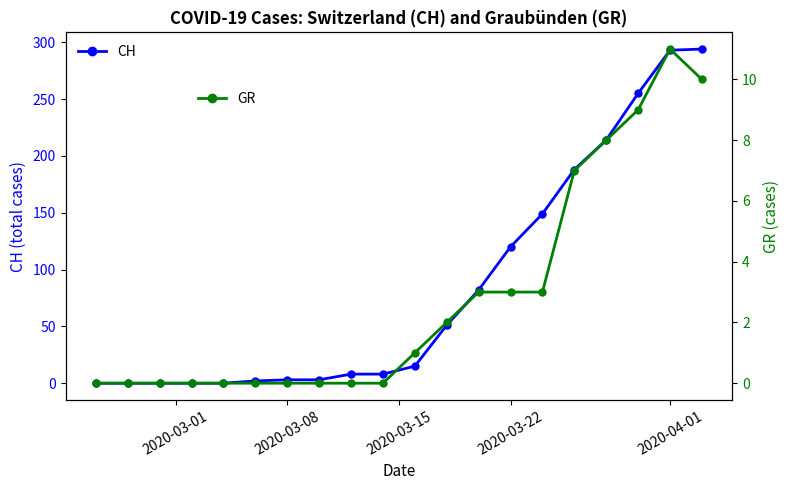

What is the highest value of the CH series?

294